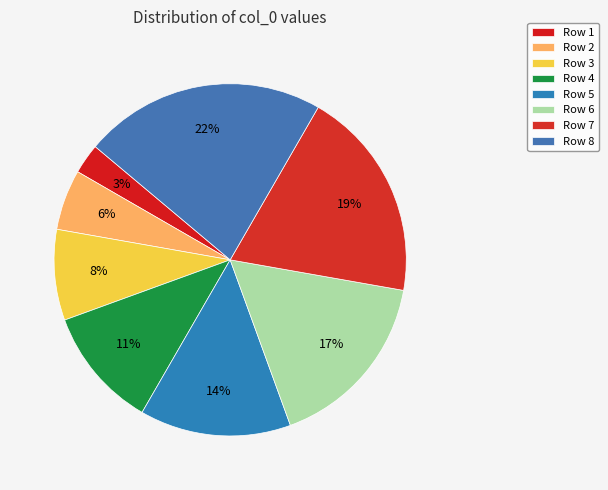

How many segments does this pie chart have?

8